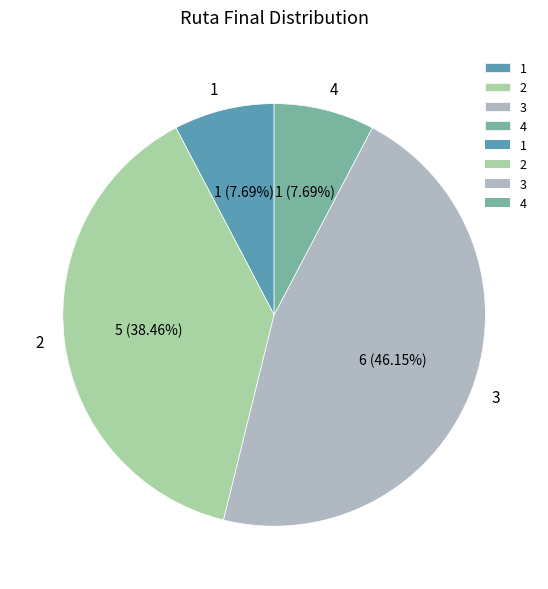

Do 2 and 4 together represent more than half of the pie?

No